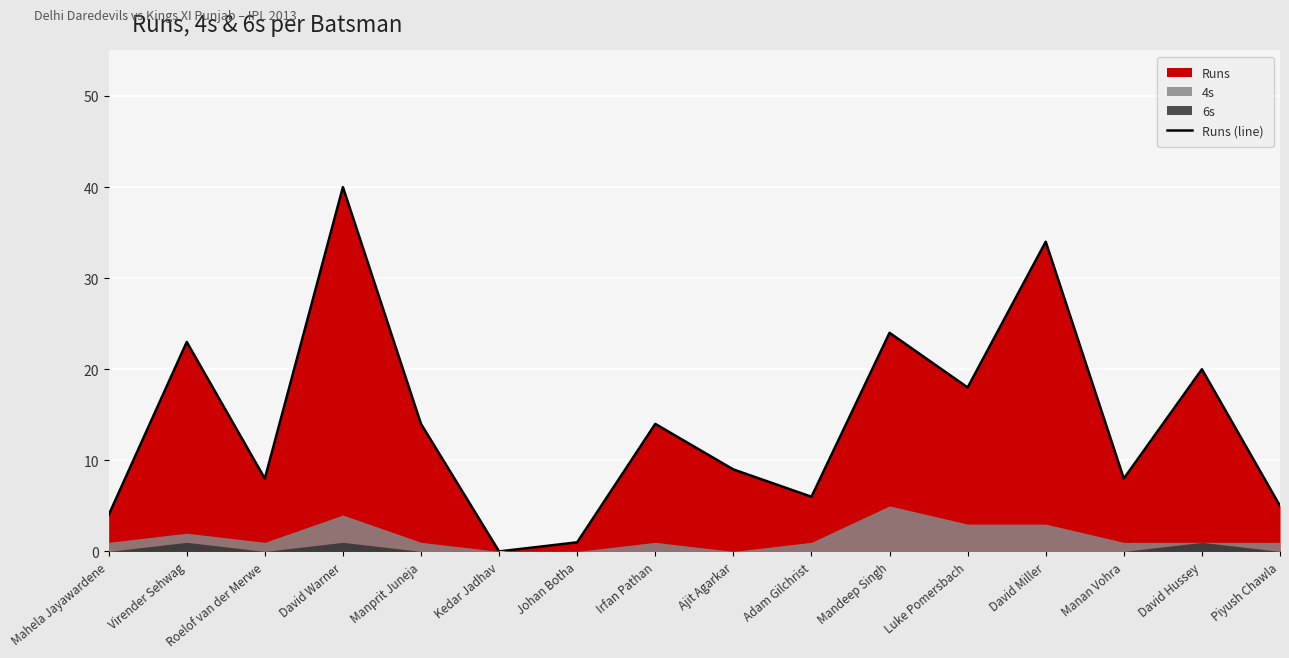

Which category has the highest value across all series?

David Warner